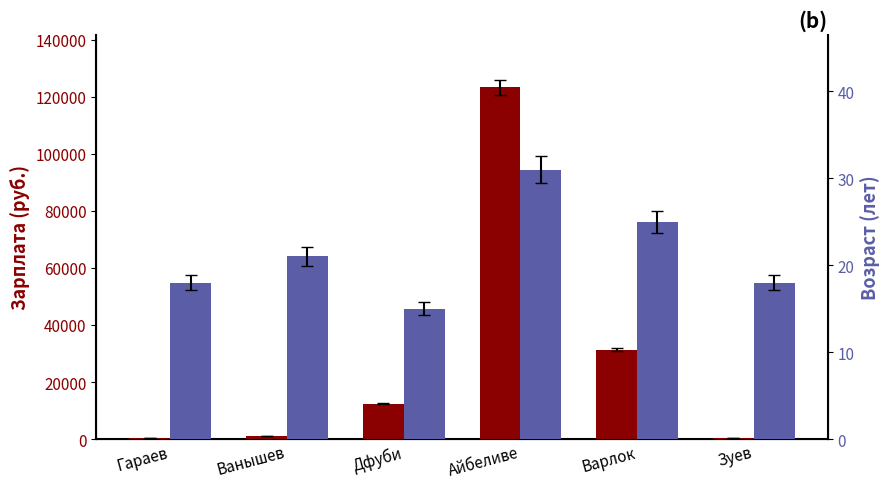

At Дфуби, list the series in order from smallest to largest.

Возраст, Зарплата